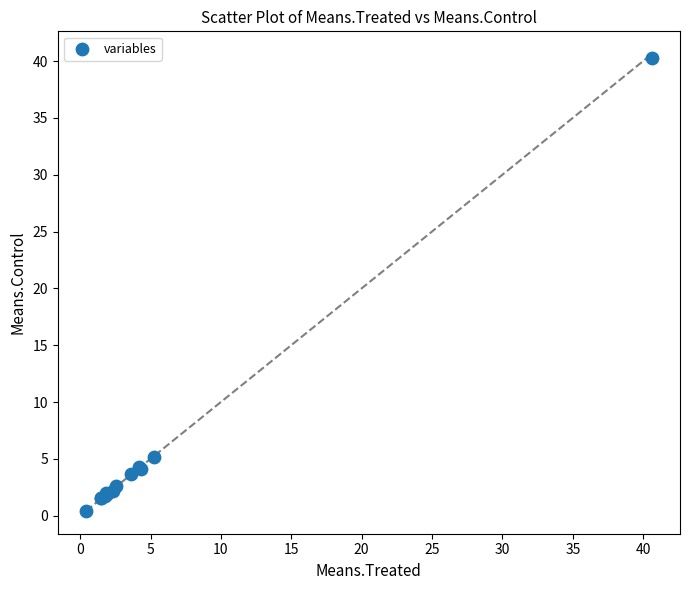

What Y value in the scatter plot is closest to 20?

5.2